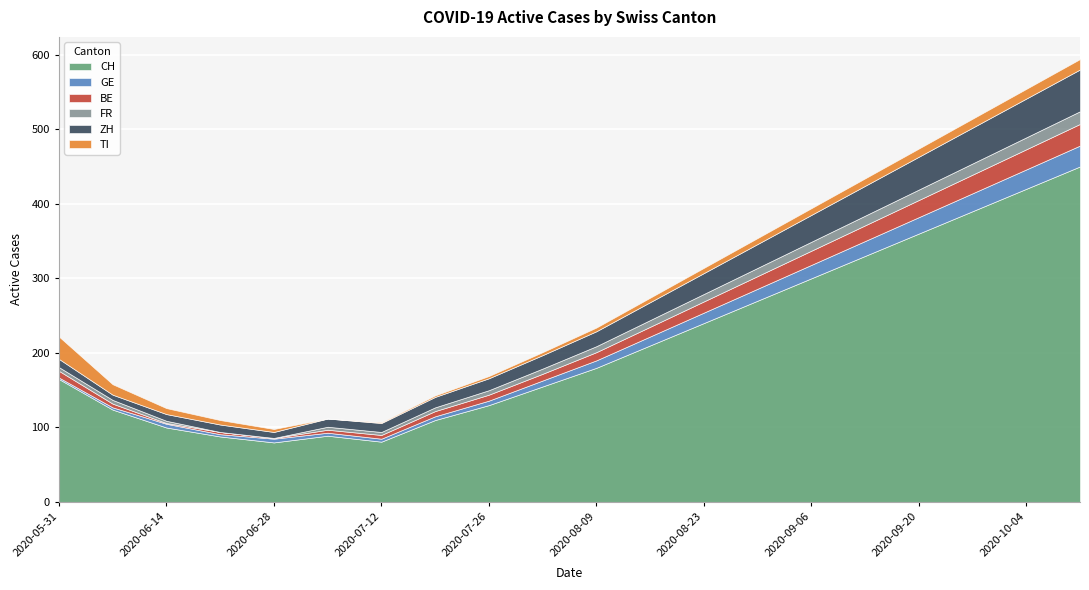

Which series has the largest total across all categories?

CH